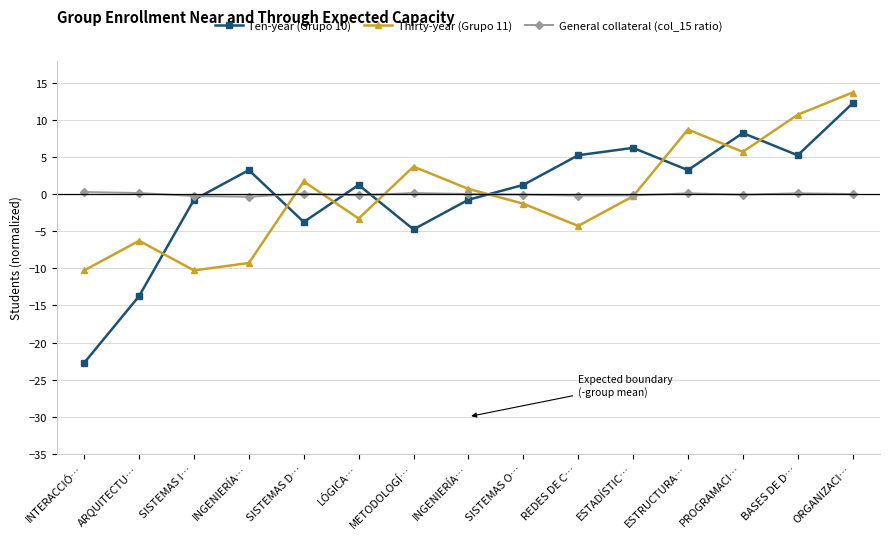

What is the label of the 4th point from the right?

ESTRUCTURA…